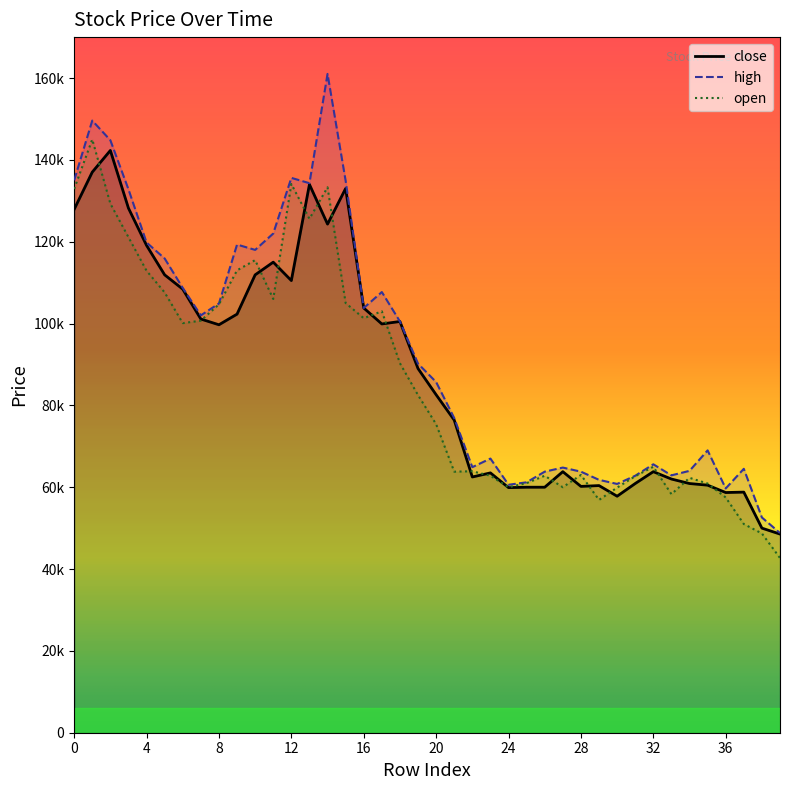

What is the value of the close point at the 36th from the left?

60500